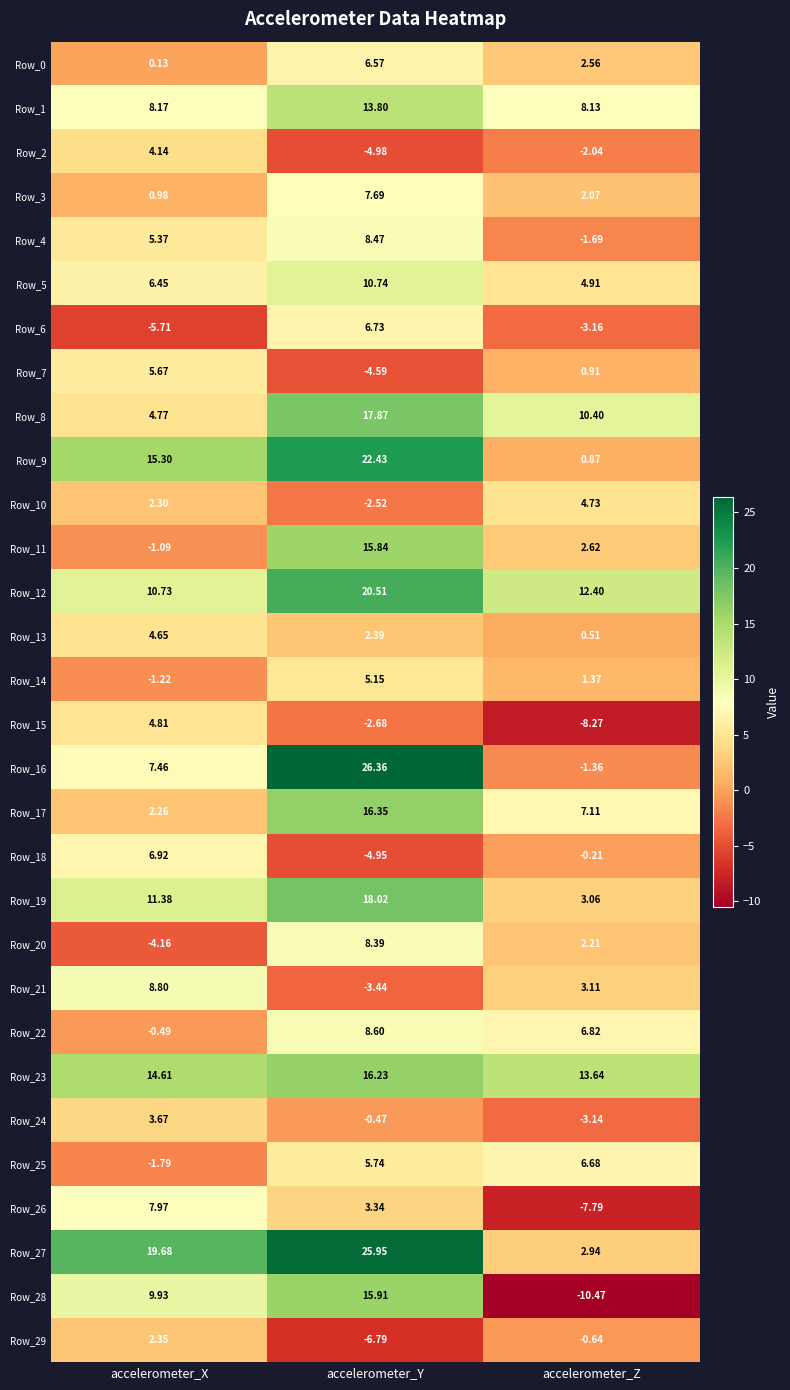

At which label does Row_2 reach its minimum?

accelerometer_Y